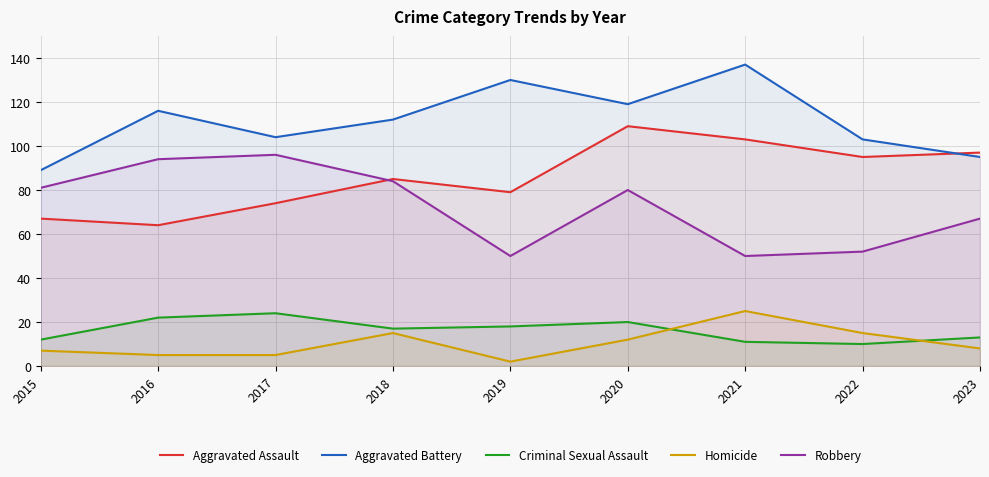

Reading left to right, transcribe all the data shown in this chart.

Aggravated Assault: 67	64	74	85	79	109	103	95	97
Aggravated Battery: 89	116	104	112	130	119	137	103	95
Criminal Sexual Assault: 12	22	24	17	18	20	11	10	13
Homicide: 7	5	5	15	2	12	25	15	8
Robbery: 81	94	96	84	50	80	50	52	67